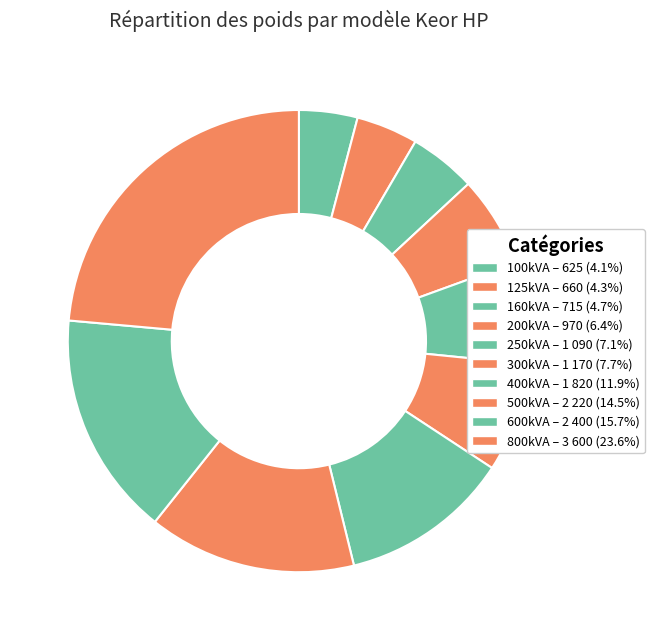

To the nearest percent, what portion does 500kVA represent?

15%